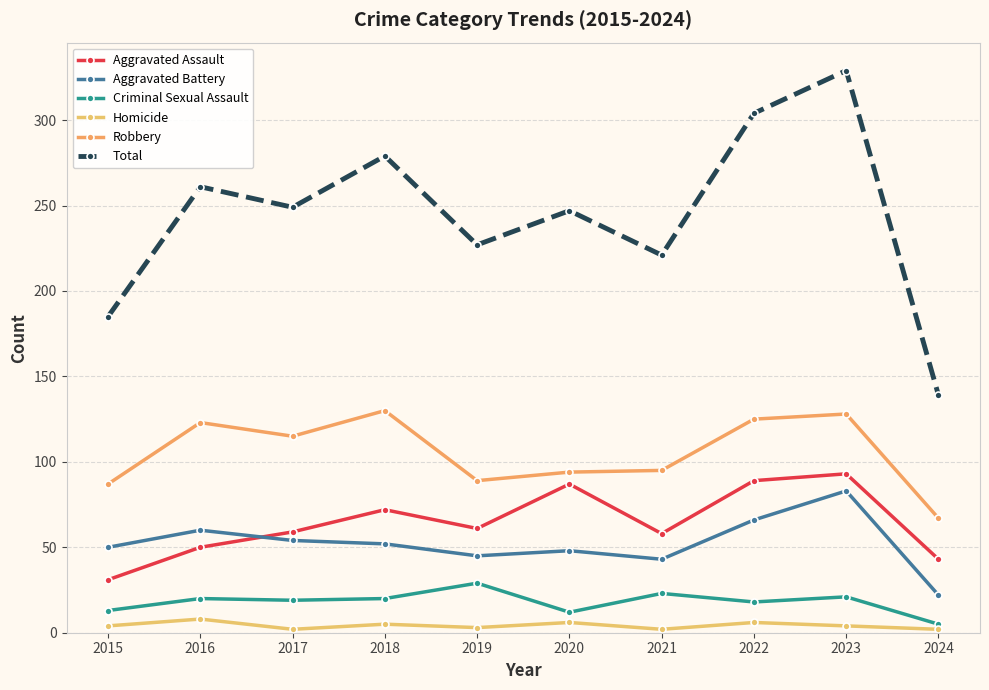

What is the approximate value of Homicide at 2020?

6